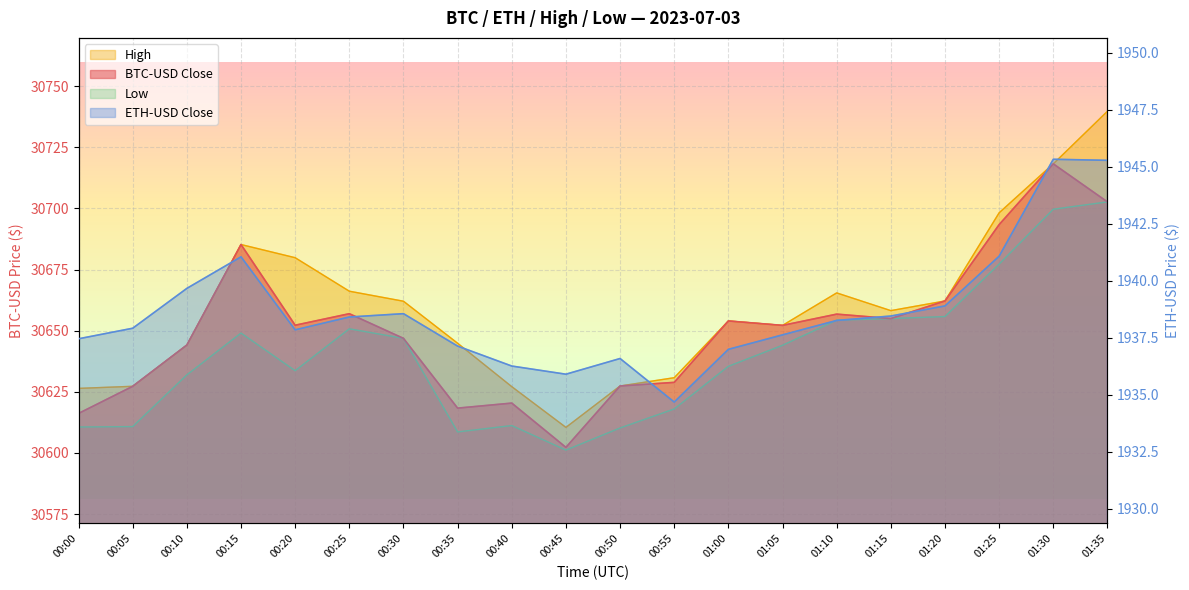

Reading left to right, extract all data points from this chart.

BTC-USD Close: 00:00=30616.2	00:05=30627.3	00:10=30644.1	00:15=30685.2	00:20=30652.2	00:25=30656.9	00:30=30646.9	00:35=30618.3	00:40=30620.4	00:45=30602.3	00:50=30627.4	00:55=30628.9	01:00=30654.0	01:05=30652.2	01:10=30656.8	01:15=30655.0	01:20=30662.2	01:25=30693.4	01:30=30718.2	01:35=30702.7
ETH-USD Close: 00:00=1937.5	00:05=1937.9	00:10=1939.7	00:15=1941.1	00:20=1937.9	00:25=1938.4	00:30=1938.6	00:35=1937.1	00:40=1936.3	00:45=1935.9	00:50=1936.6	00:55=1934.7	01:00=1937.0	01:05=1937.6	01:10=1938.3	01:15=1938.5	01:20=1938.9	01:25=1941.1	01:30=1945.3	01:35=1945.3
High: 00:00=30626.4	00:05=30627.3	00:10=30644.1	00:15=30685.2	00:20=30679.8	00:25=30666.1	00:30=30662.1	00:35=30644.9	00:40=30627.1	00:45=30610.5	00:50=30627.4	00:55=30630.8	01:00=30654.0	01:05=30652.2	01:10=30665.5	01:15=30658.2	01:20=30662.2	01:25=30698.2	01:30=30718.2	01:35=30739.7
Low: 00:00=30610.6	00:05=30610.8	00:10=30631.9	00:15=30649.0	00:20=30633.6	00:25=30650.8	00:30=30646.9	00:35=30608.6	00:40=30611.2	00:45=30601.2	00:50=30610.2	00:55=30618.0	01:00=30635.4	01:05=30644.0	01:10=30654.3	01:15=30655.0	01:20=30655.8	01:25=30677.2	01:30=30699.7	01:35=30702.7